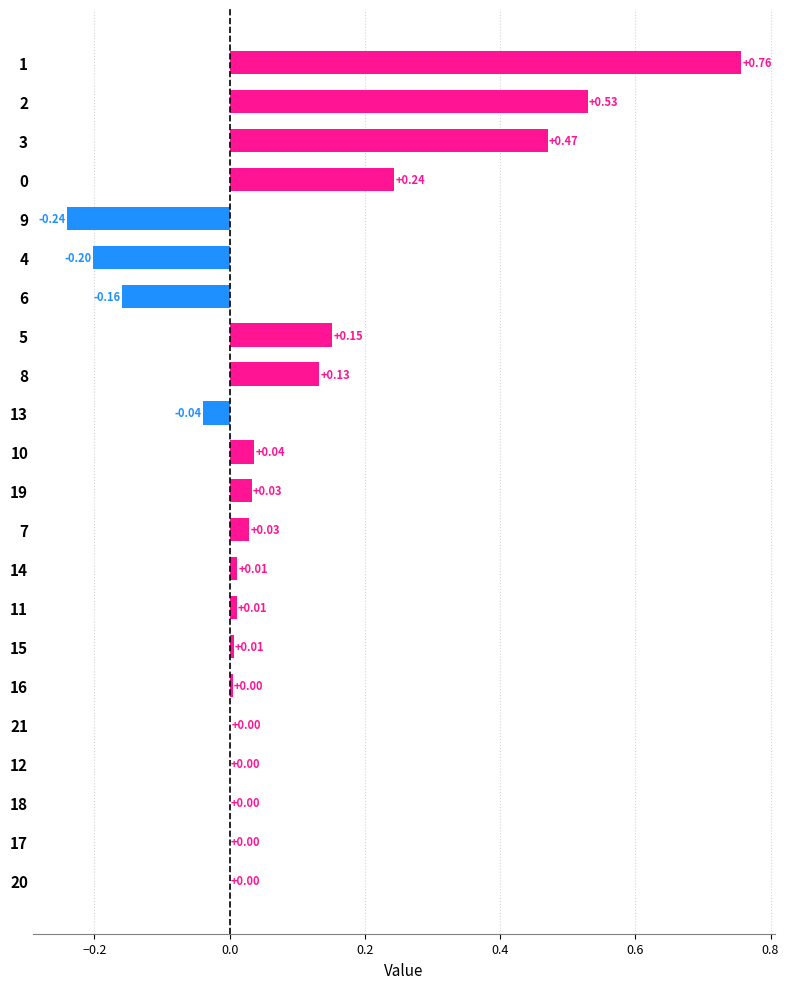

Which has a higher value, 6 or 7?

7